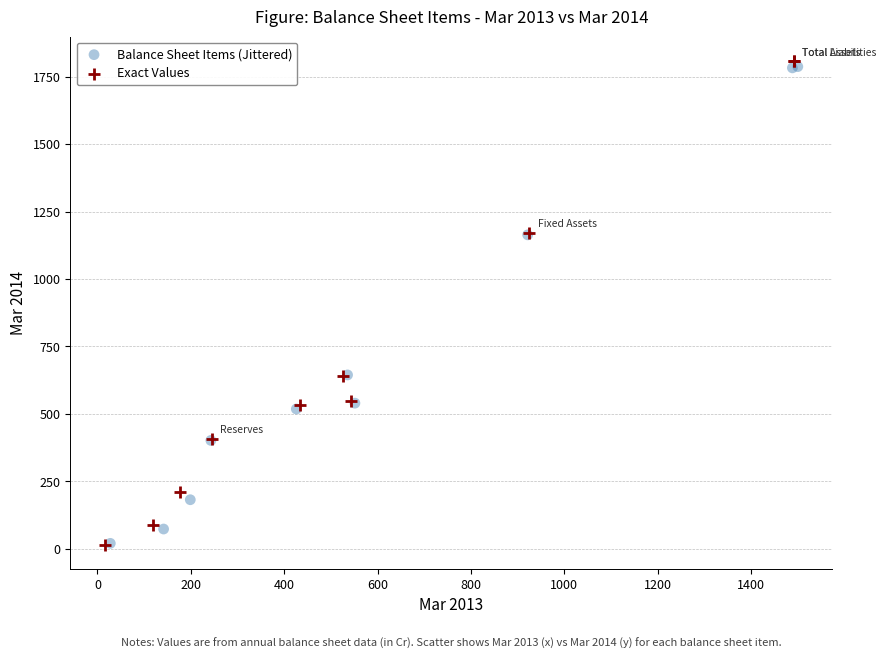

What are all the series names shown in the legend?

Balance Sheet Items (Jittered), Exact Values